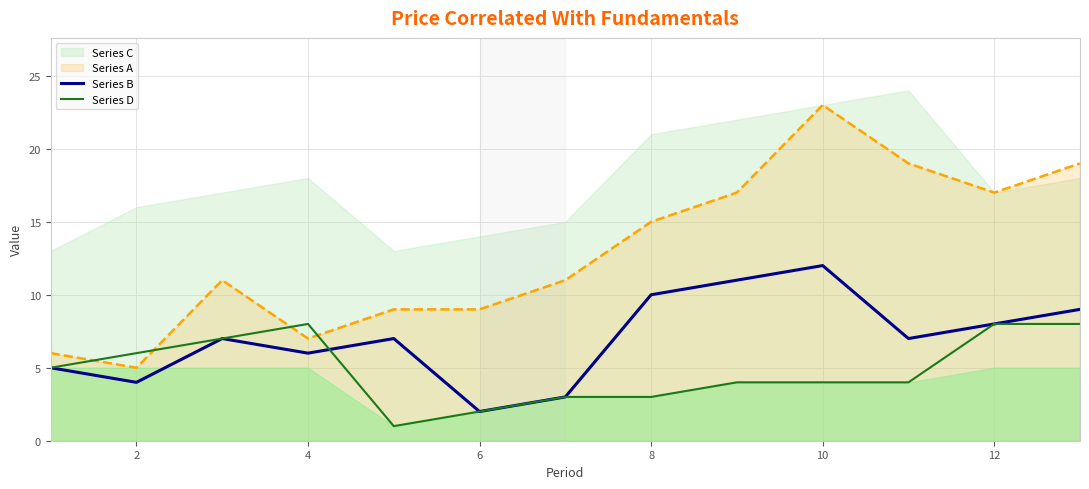

What value does the Series B series have at 12, to the nearest 10?

10